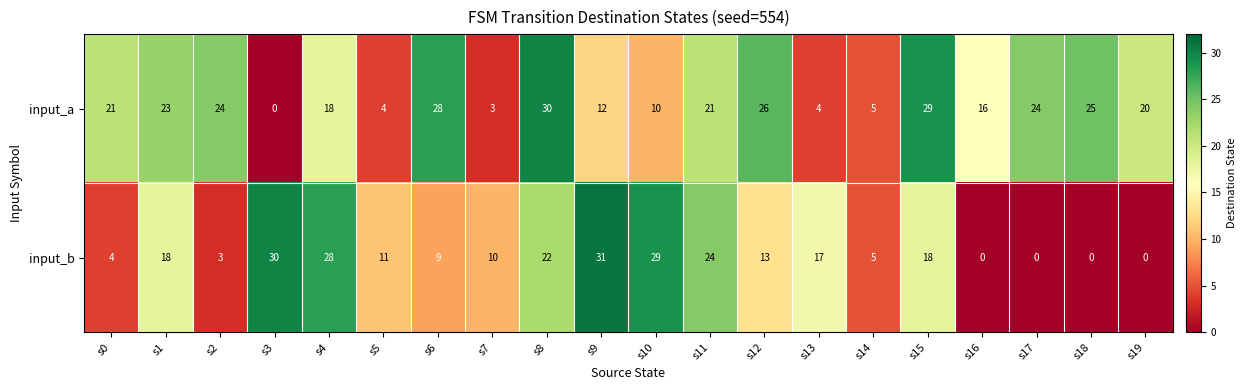

Is it true that input_b equals 2 at s2?

False